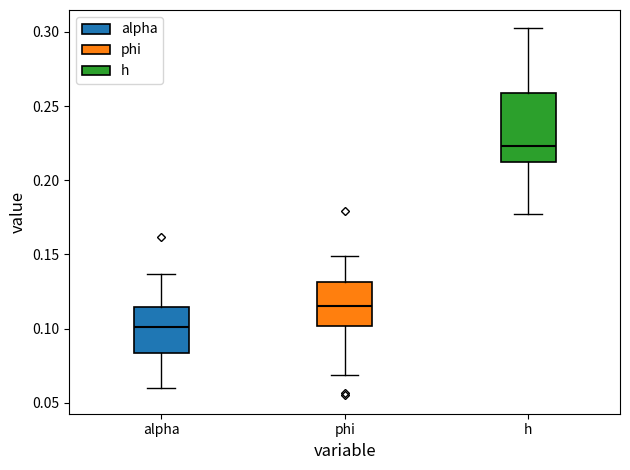

Comparing the boxes themselves (not the whiskers), which one is the tallest?

h